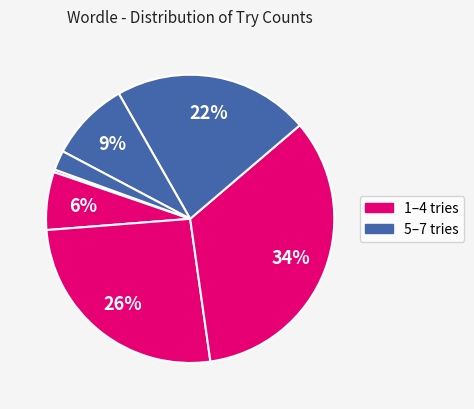

Count the number of slices in the pie.

7